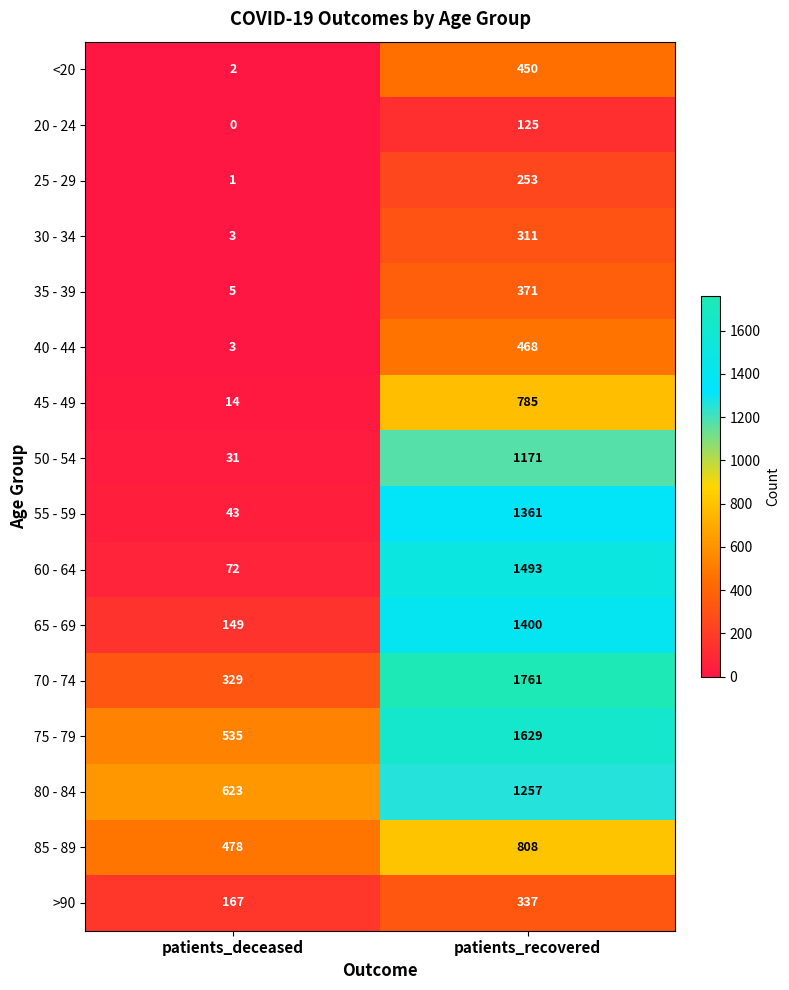

At how many categories does at least one series exceed 232?

2